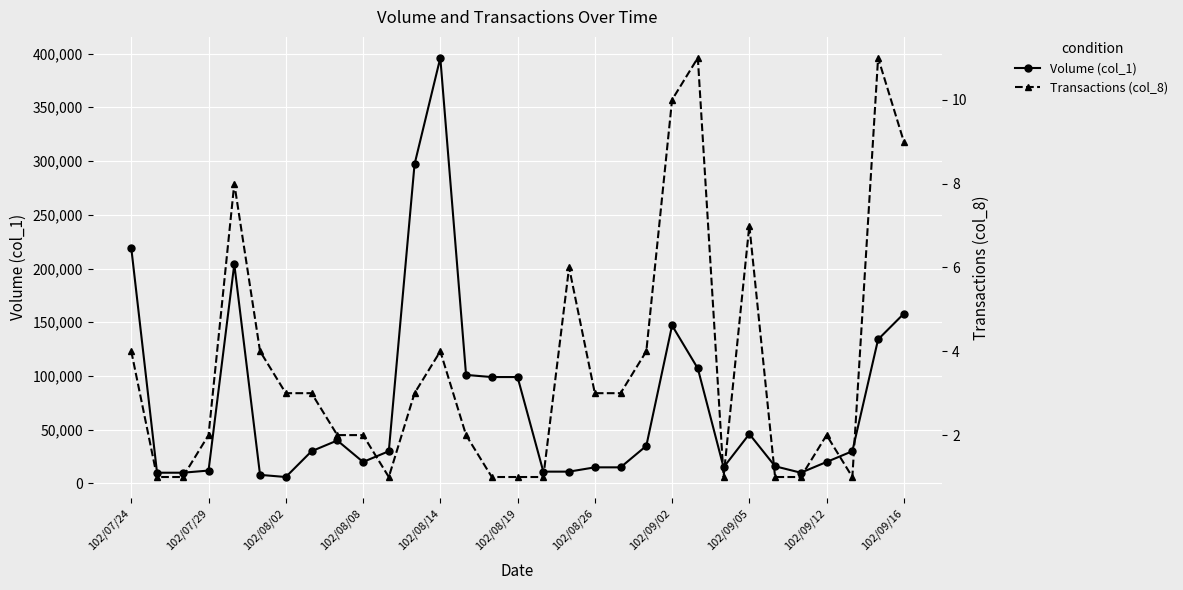

The value of Volume (col_1) at 102/08/26 is 15000. True or false?

True